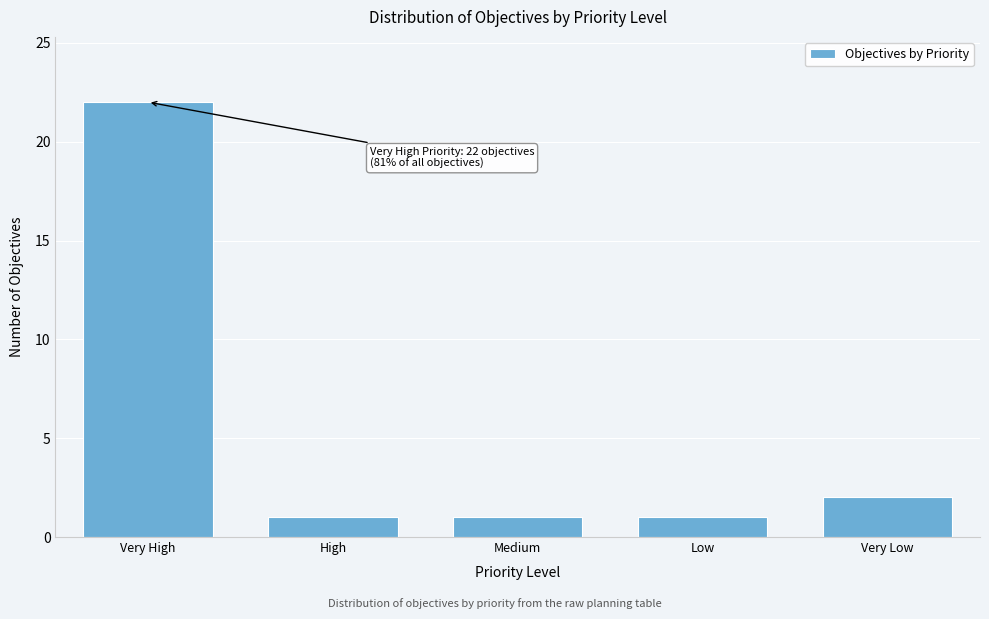

Reading left to right, what are all the values shown in this chart?

22	1	1	1	2